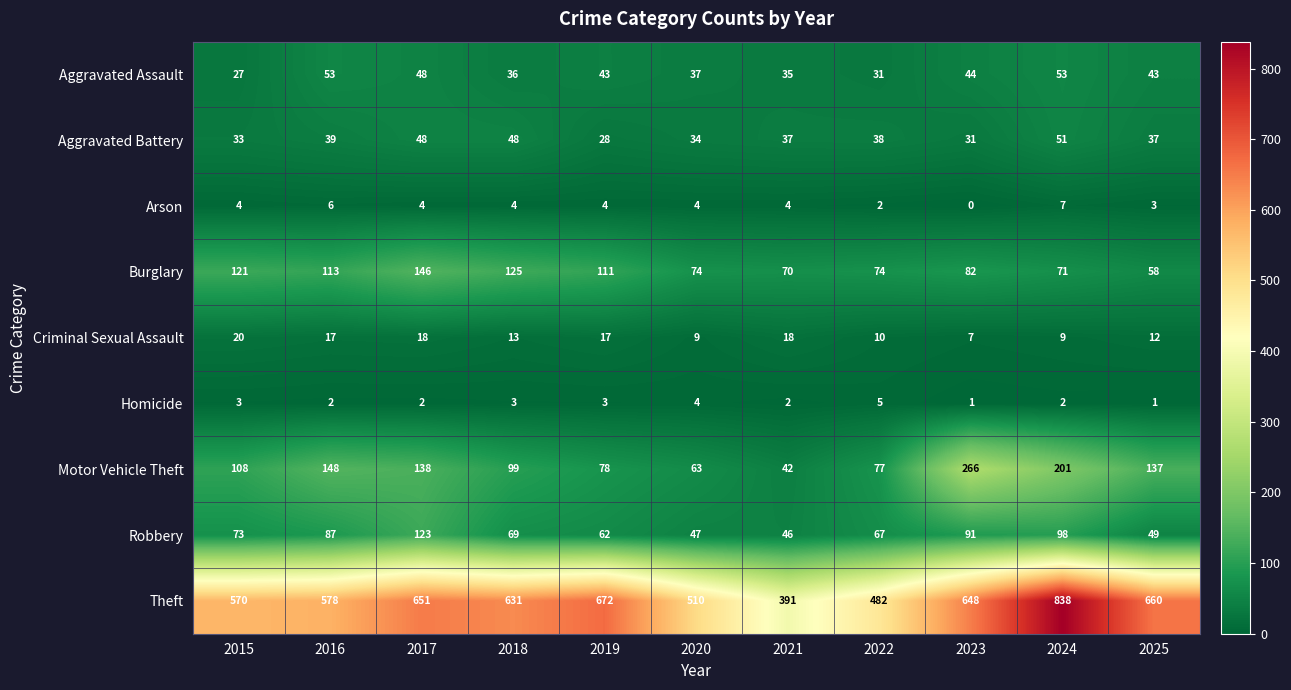

What is the difference between the highest and lowest values at 2016?

576